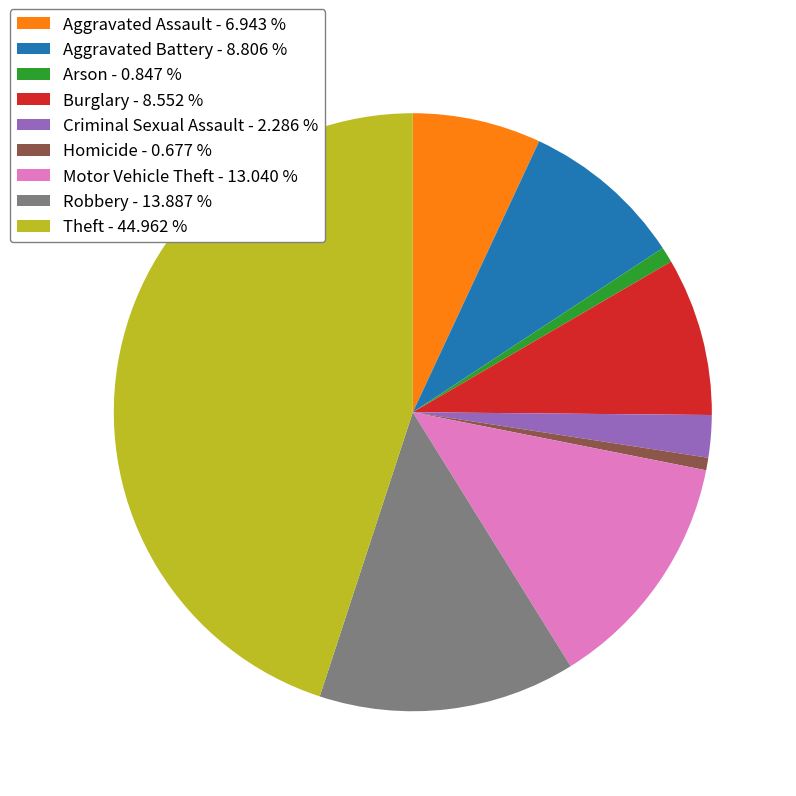

Between Aggravated Battery - 8.806 % and Robbery - 13.887 %, which is larger?

Robbery - 13.887 %